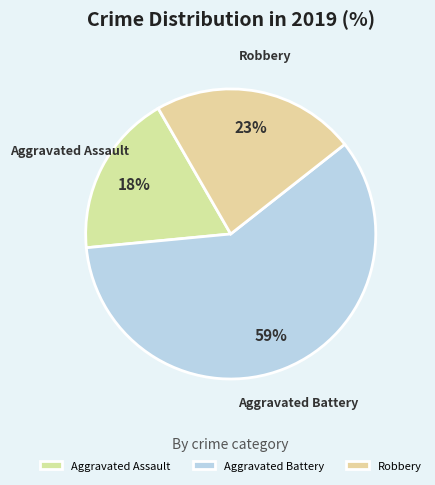

How many slices are in this pie chart?

3